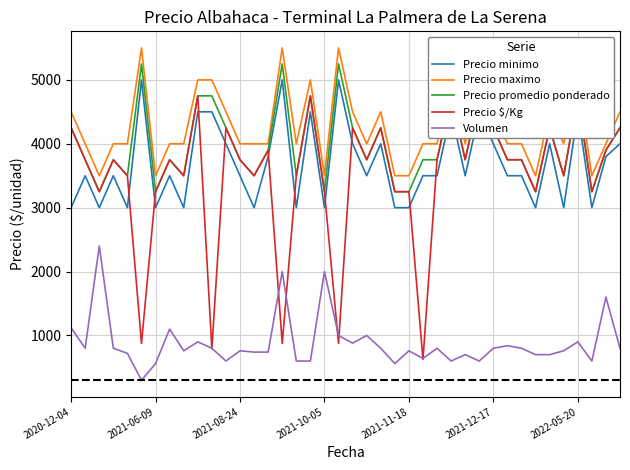

True or false: Volumen and Precio promedio ponderado cross at least once.

False